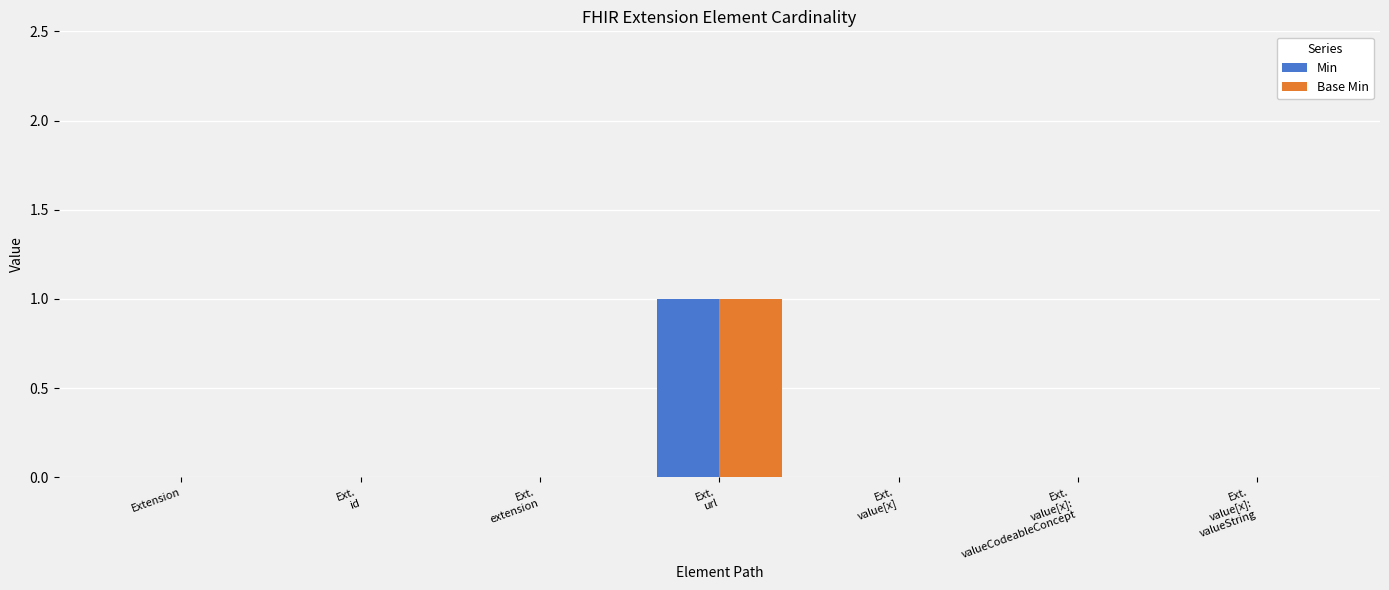

Reading left to right, list all the values displayed in this chart.

Min: 0	0	0	1	0	0	0
Base Min: 0	0	0	1	0	0	0